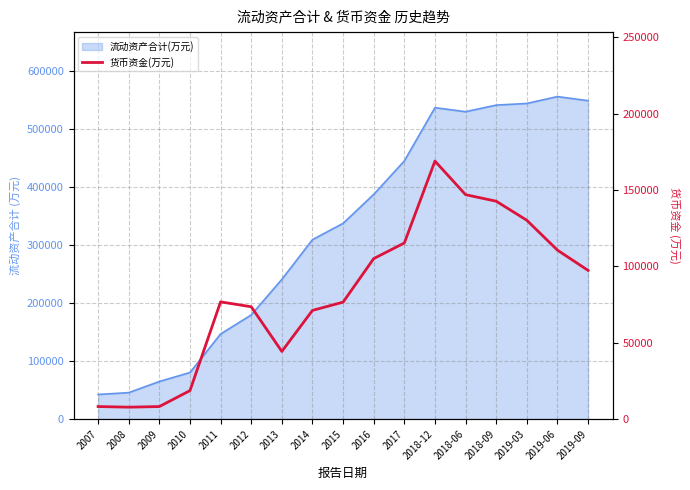

Which category has the lowest value across all series?

2008